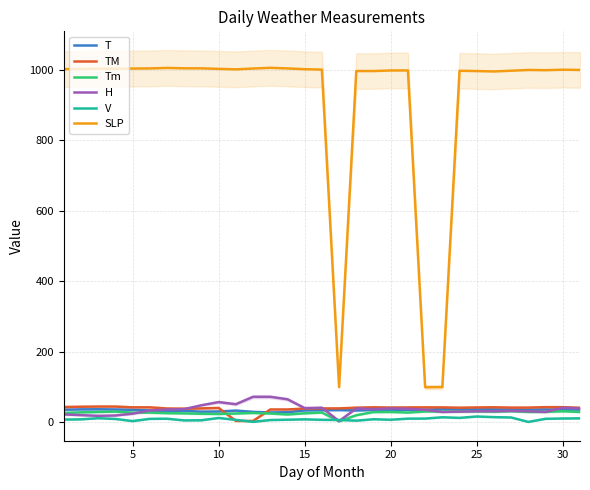

Read the T value at 30.

35.6